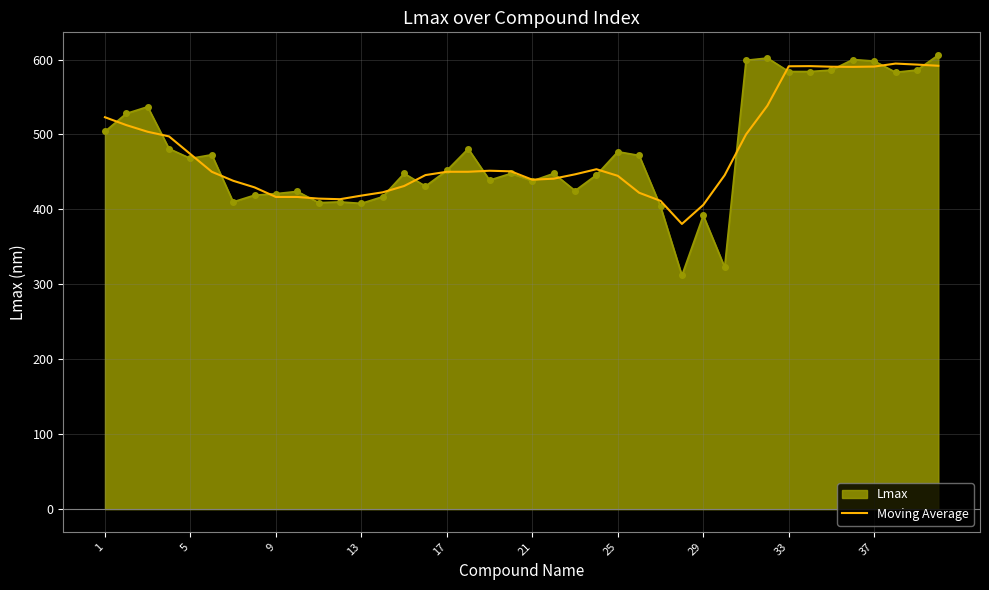

Which series has the largest range (max minus min)?

Lmax